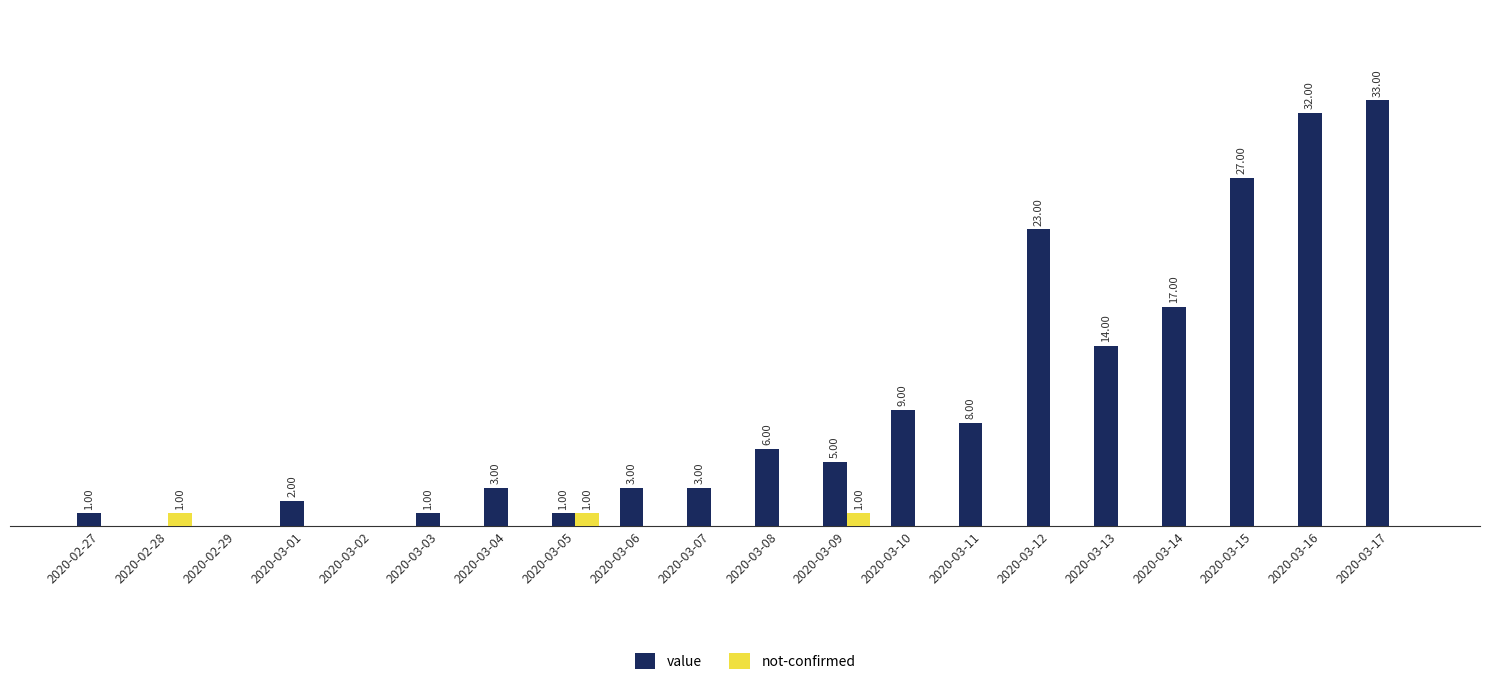

At which category is the sum across all series the highest?

2020-03-17